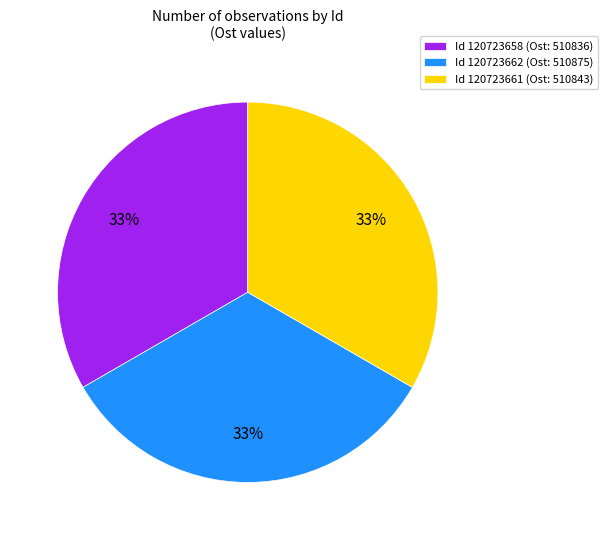

To the nearest percent, what percentage of the pie is Id 120723661 (Ost: 510843)?

33%